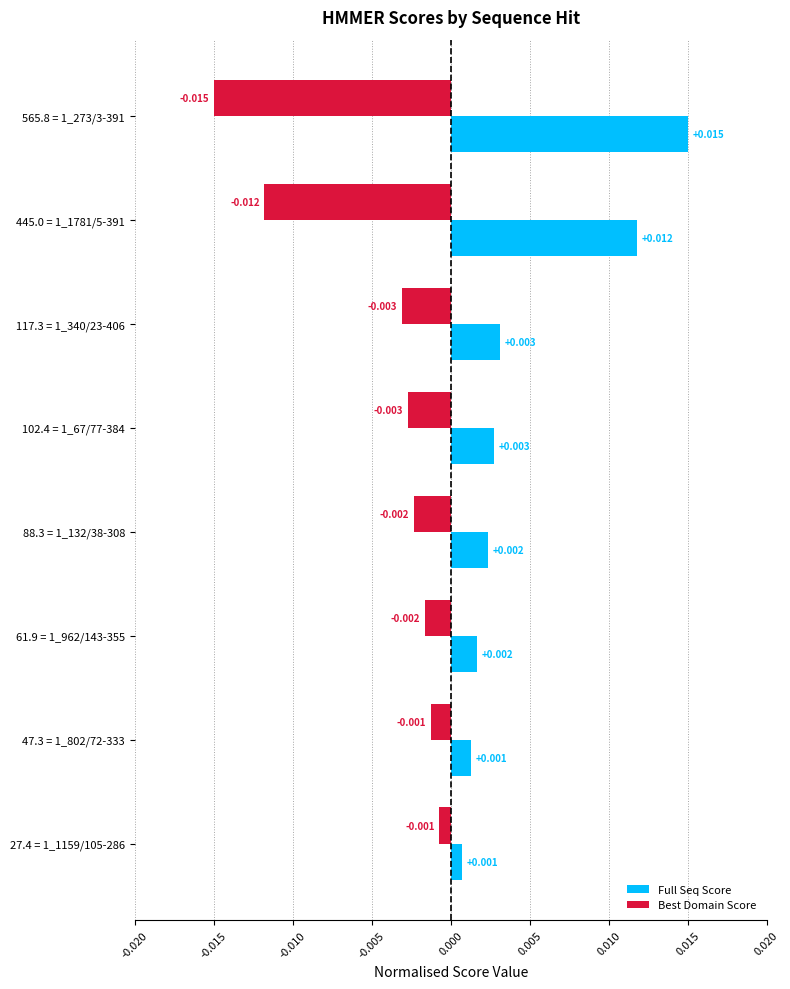

At 47.3 = 1_802/72-333, list the series in order from smallest to largest.

Best Domain Score, Full Seq Score